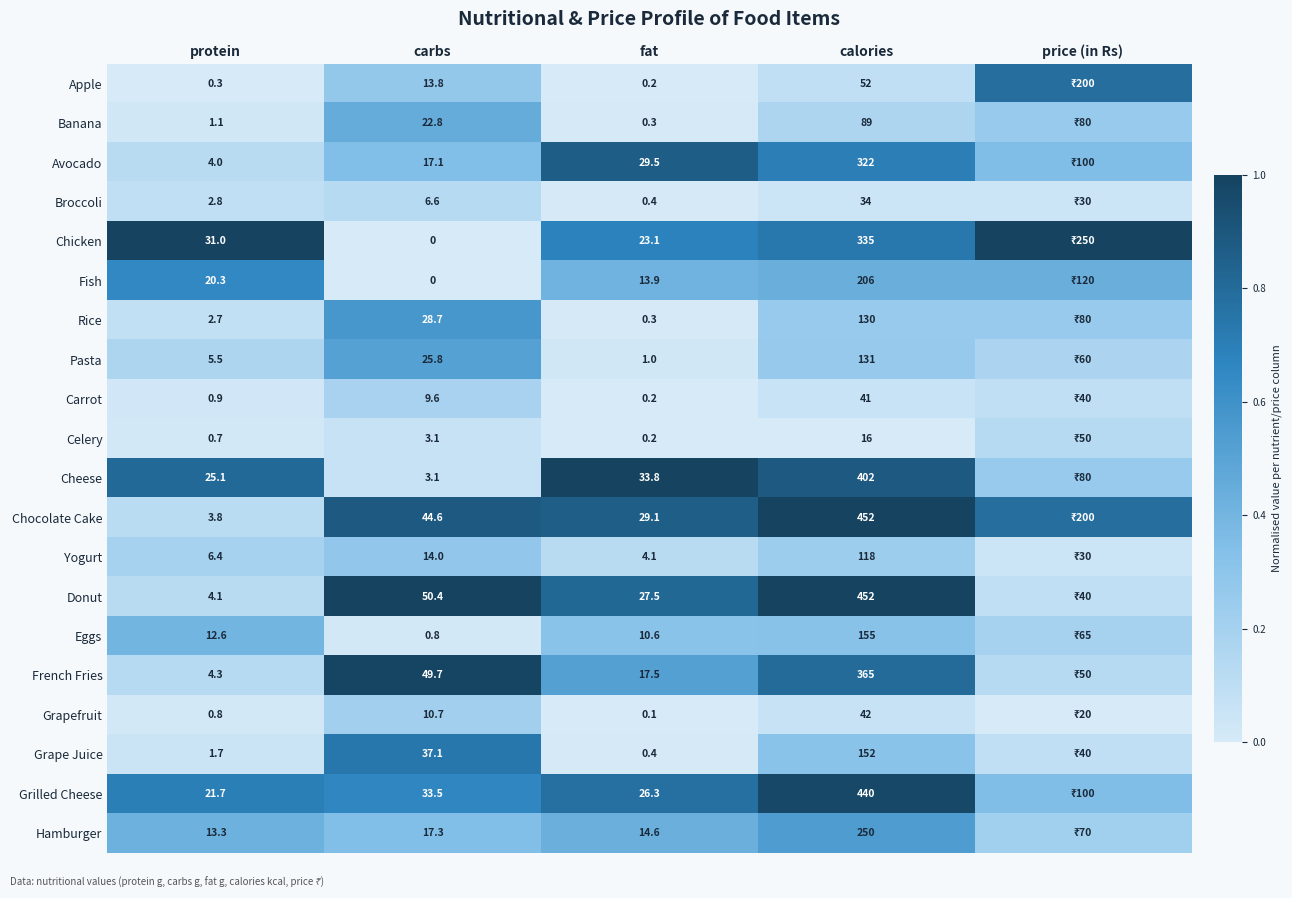

Rank the series at protein from lowest to highest value.

Apple, Celery, Grapefruit, Carrot, Banana, Grape Juice, Rice, Broccoli, Chocolate Cake, Avocado, Donut, French Fries, Pasta, Yogurt, Eggs, Hamburger, Fish, Grilled Cheese, Cheese, Chicken